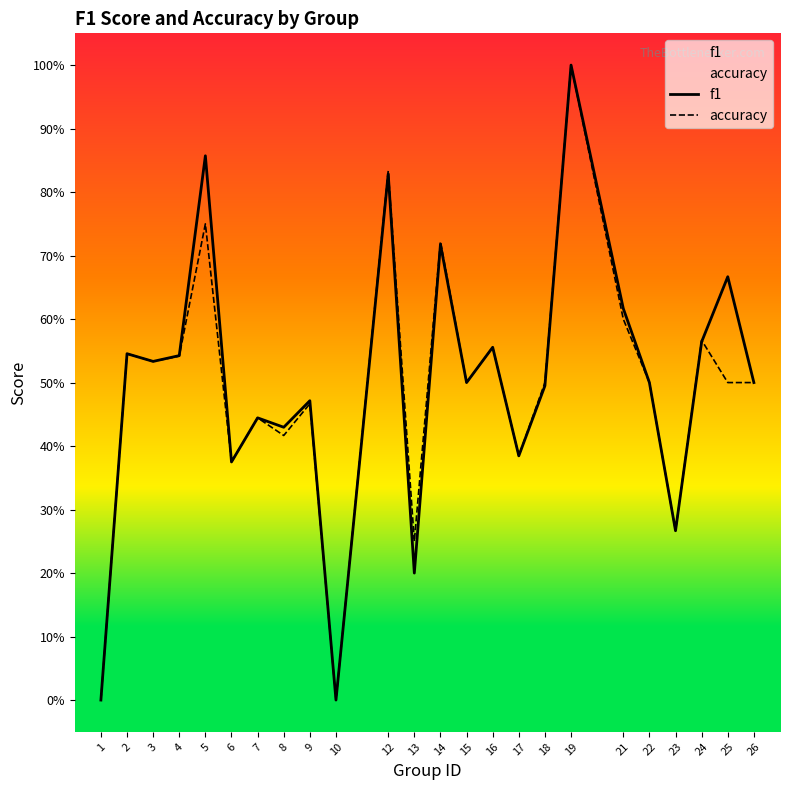

Which series changed the most between 12 and 22?

accuracy